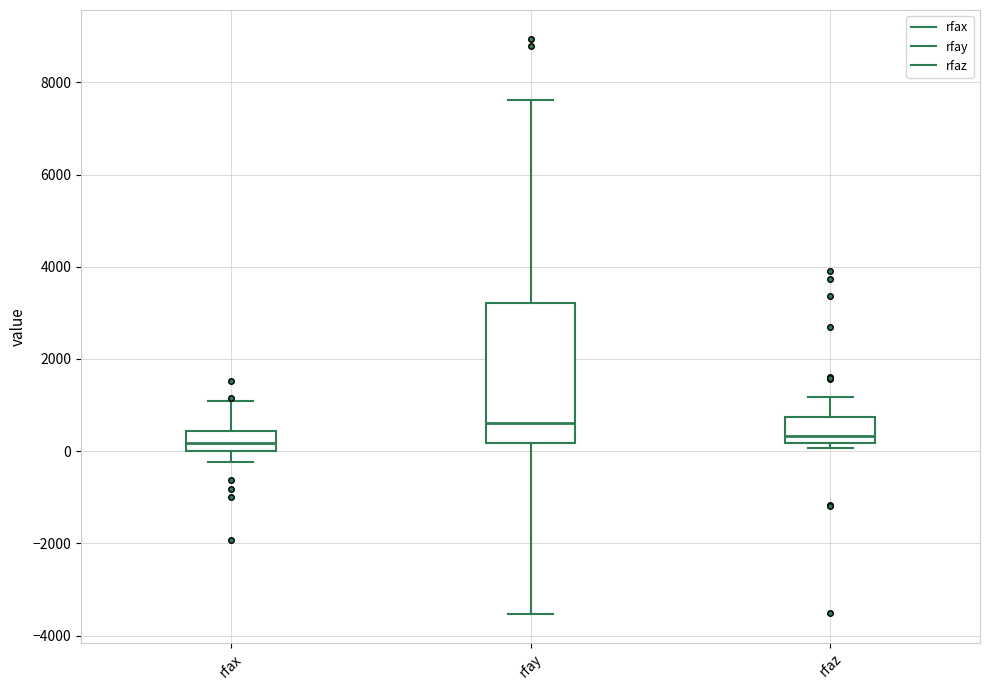

Where does the upper whisker of the box for rfax end on the y-axis? The values are not printed on the chart, so give them approximately, as read against the axis.

1000